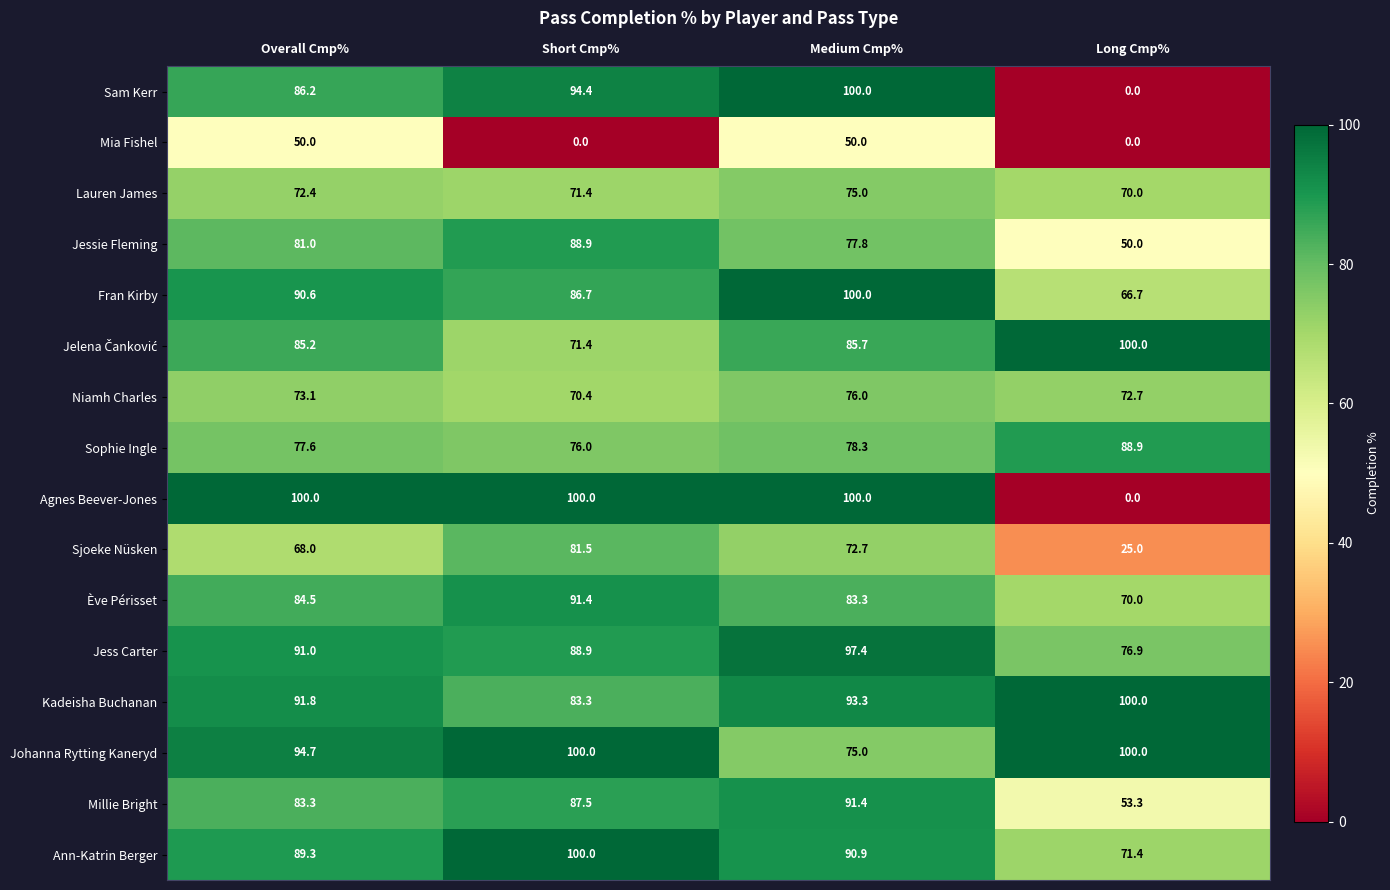

Which series has the largest total across all categories?

Johanna Rytting Kaneryd